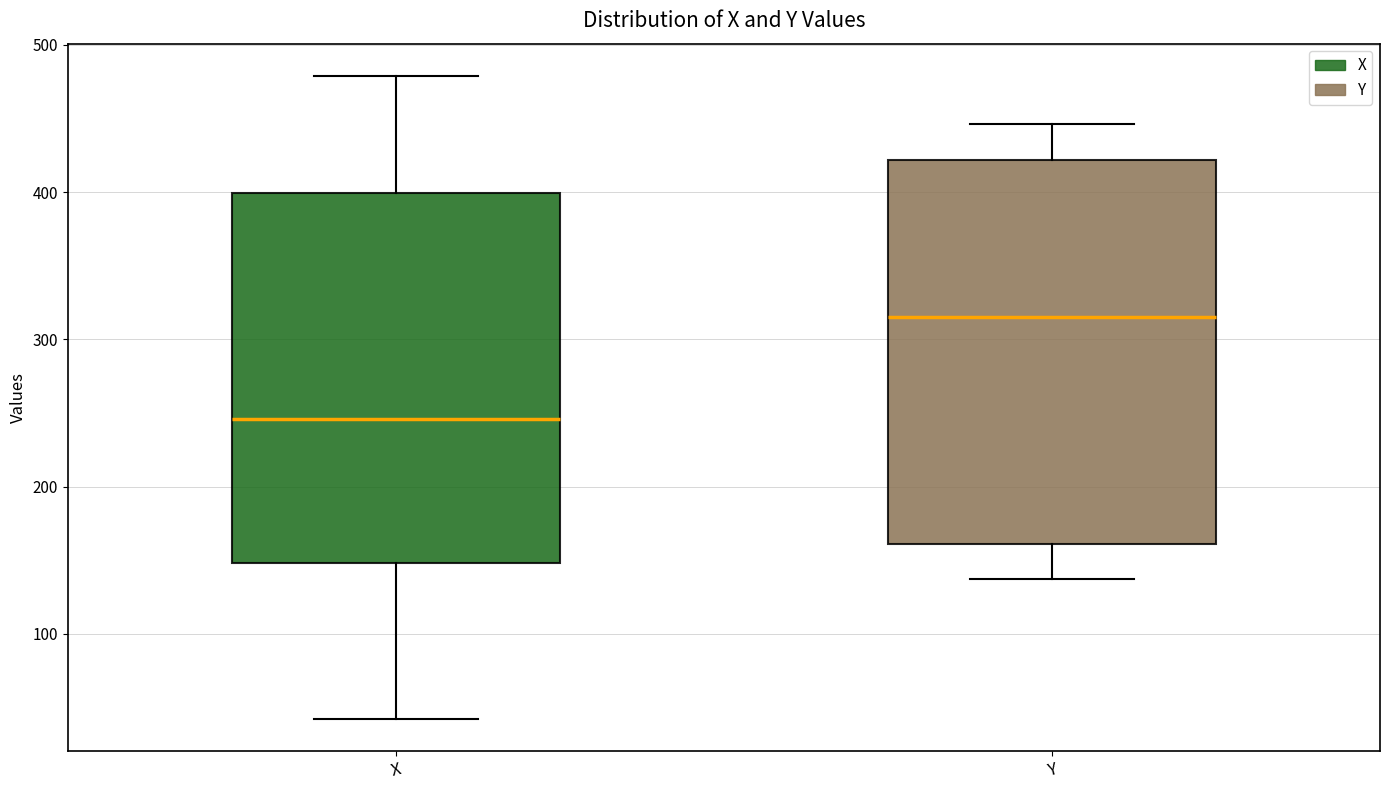

Which box has the lowest median line?

X